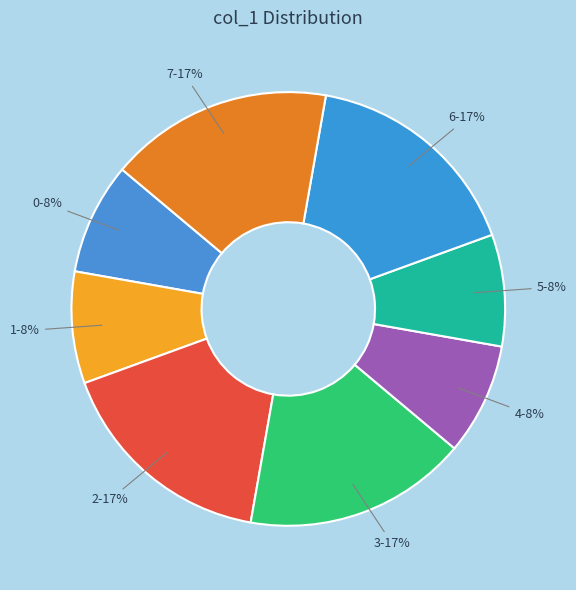

To the nearest percent, what is the average slice percentage?

12%